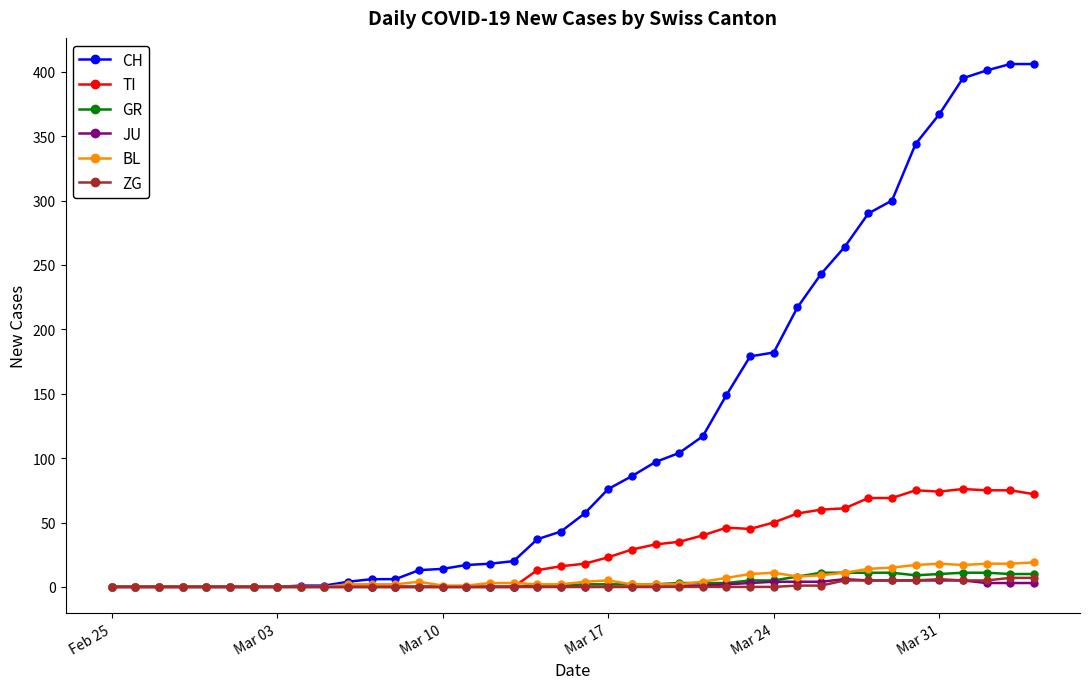

True or false: BL has more than 1 interior local peaks.

True